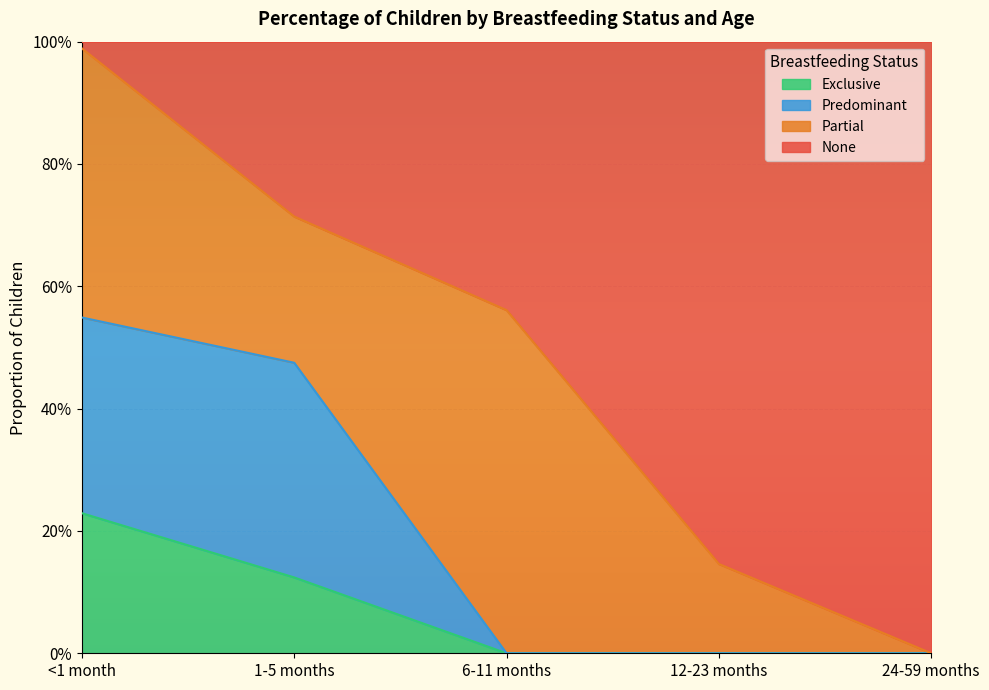

Does the chart display data point markers on the line(s)?

No